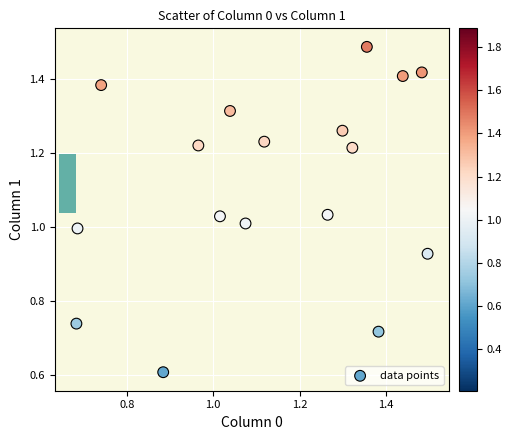

What is the range of X values (max minus min)?

0.8